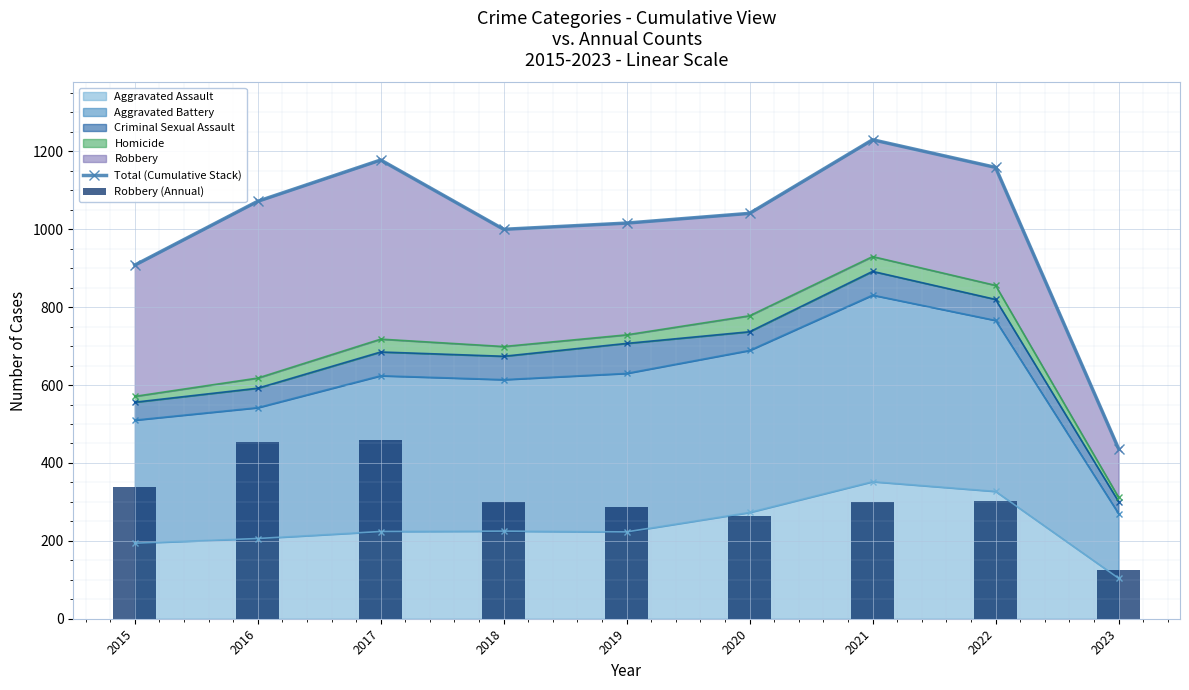

How many groups of bars are there?

9